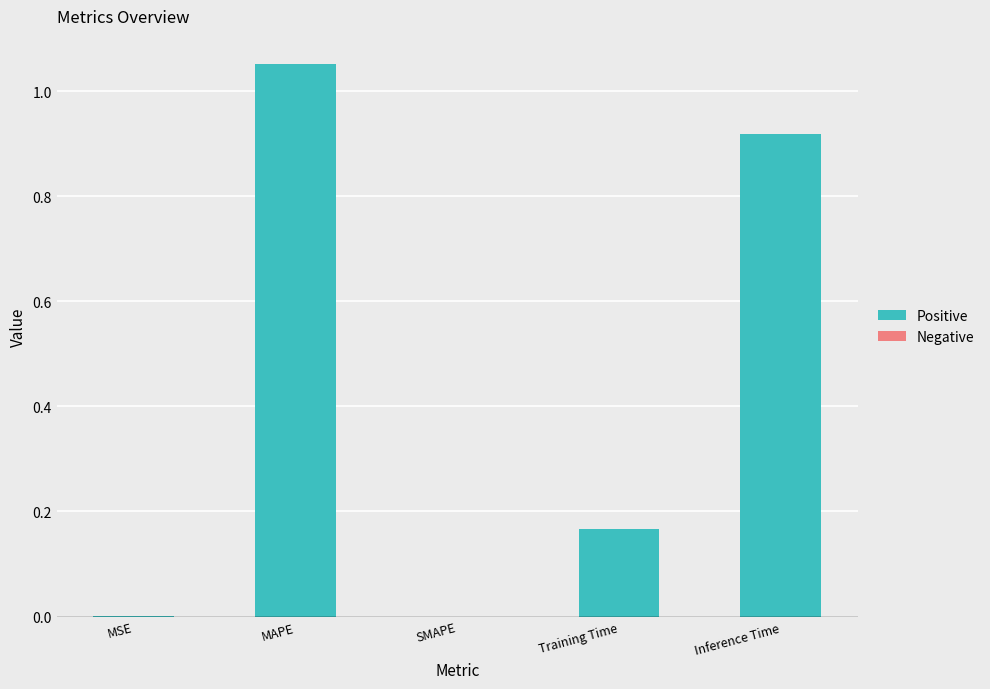

What is the change in value from SMAPE to Training Time?

+0.2